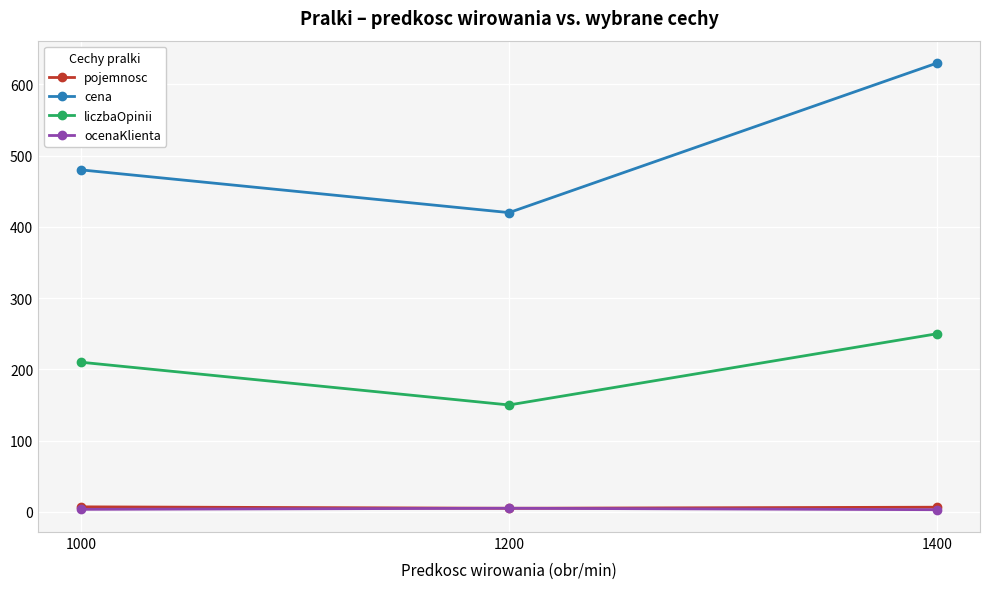

Count the number of data series in this chart.

4